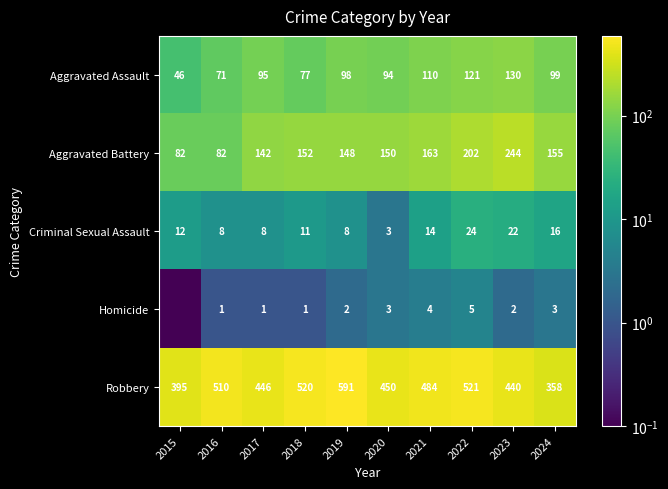

What is the sum of all Aggravated Assault values?

941.0